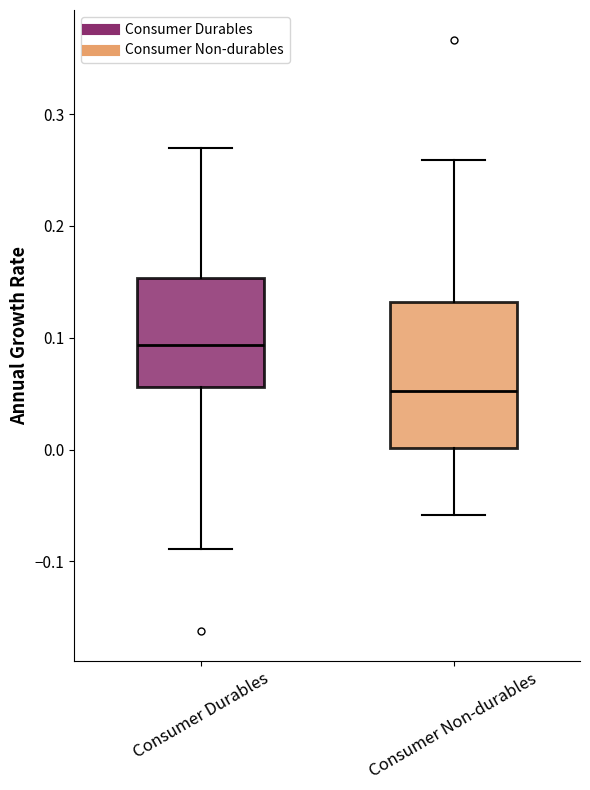

Where does the lower whisker of the box for Consumer Durables end on the y-axis? The values are not printed on the chart, so give them approximately, as read against the axis.

-0.09